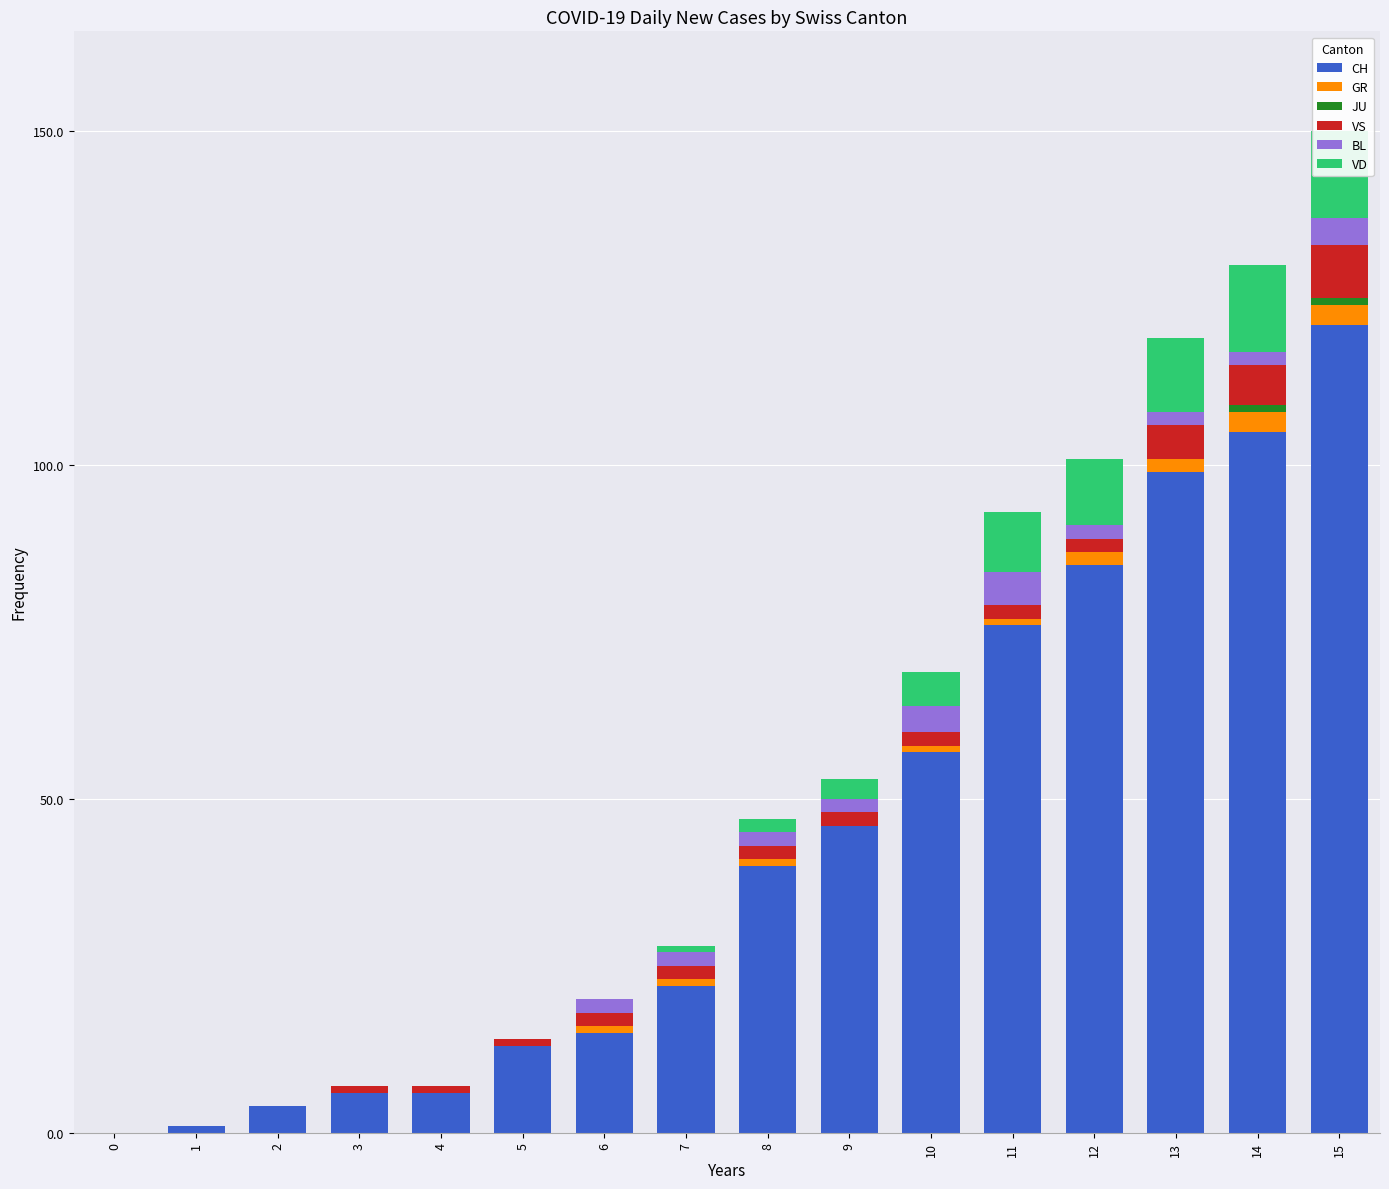

At how many categories does at least one series exceed 9?

11